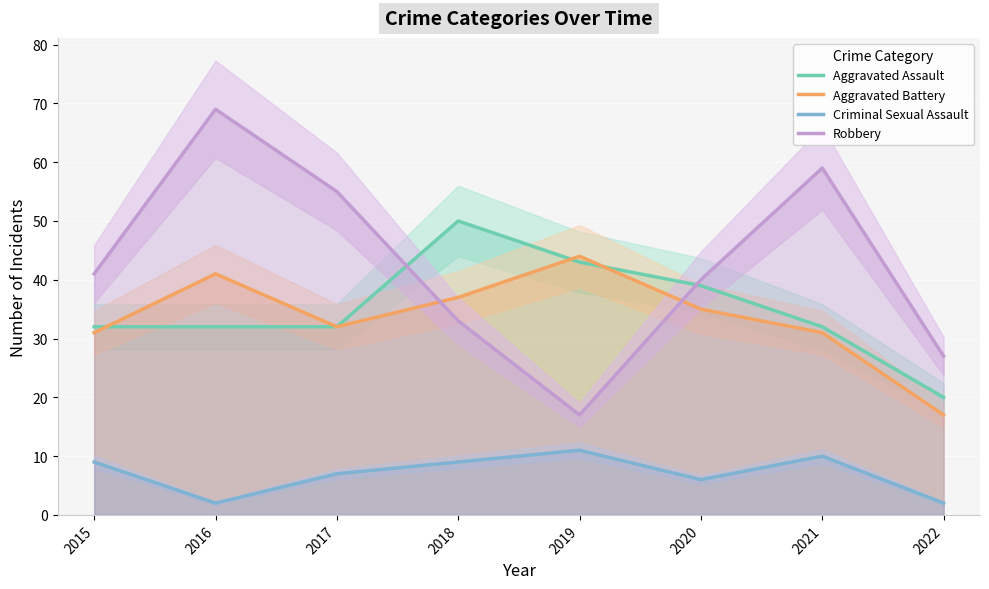

Between 2016 and 2020, which series saw the biggest shift?

Robbery